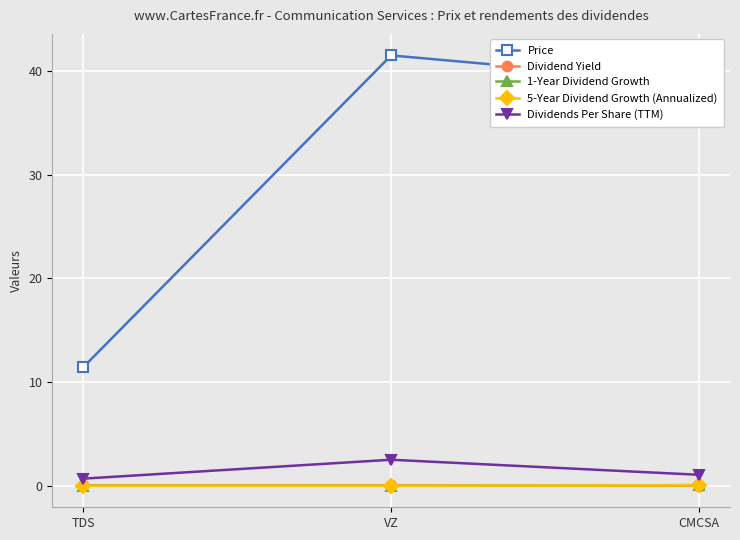

At which category does the chart reach its peak across all series?

VZ